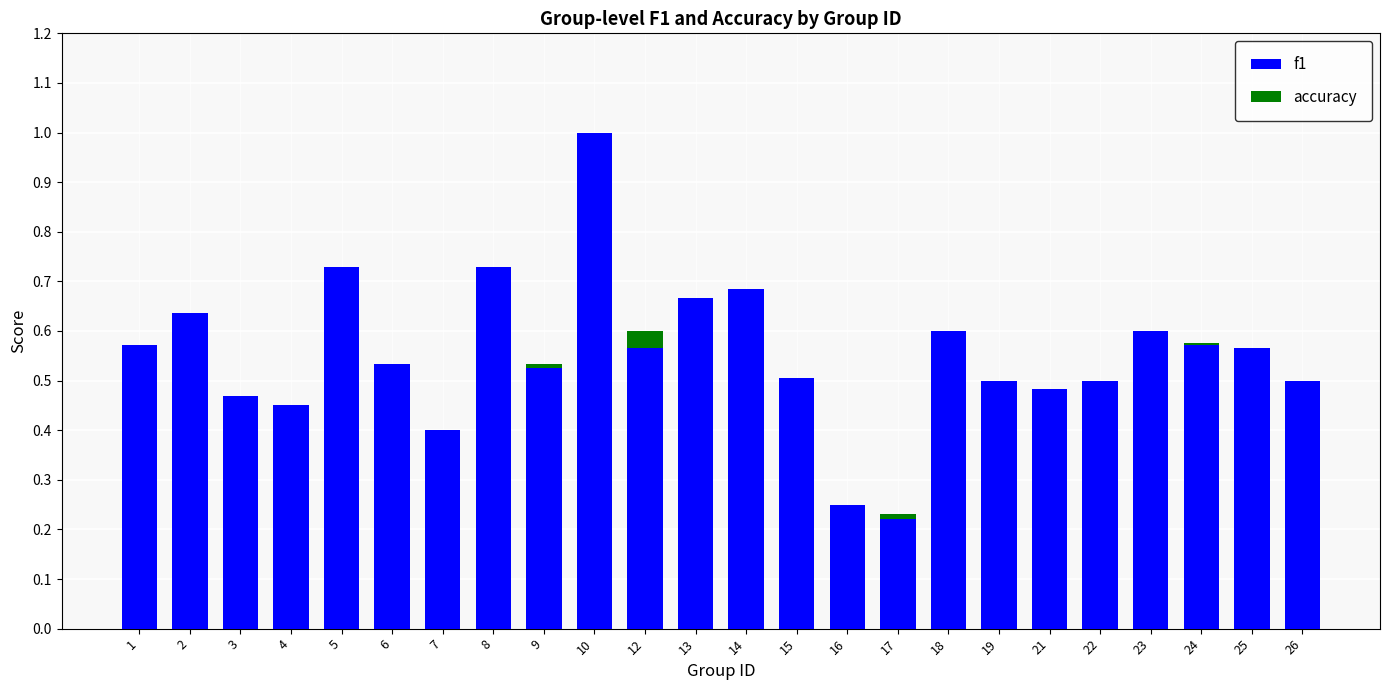

At which category is the sum across all series the highest?

10